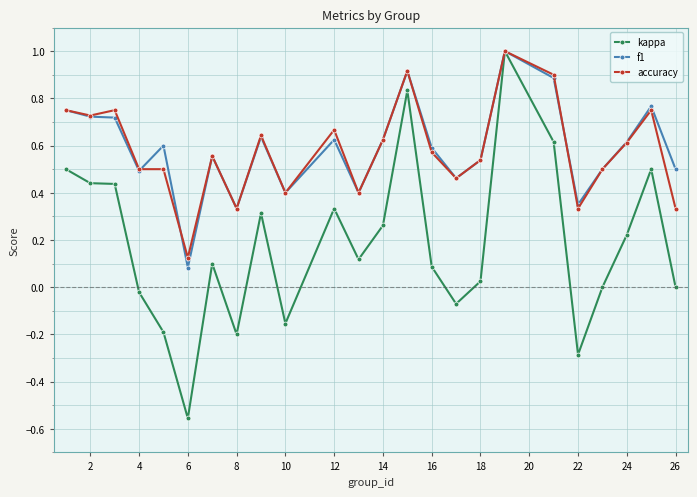

What is the difference between the second highest and second lowest values in the kappa series?

1.1